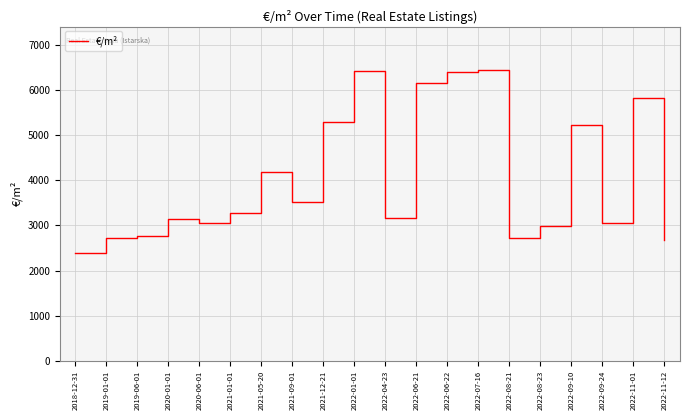

What is the greatest value displayed?

6432.8